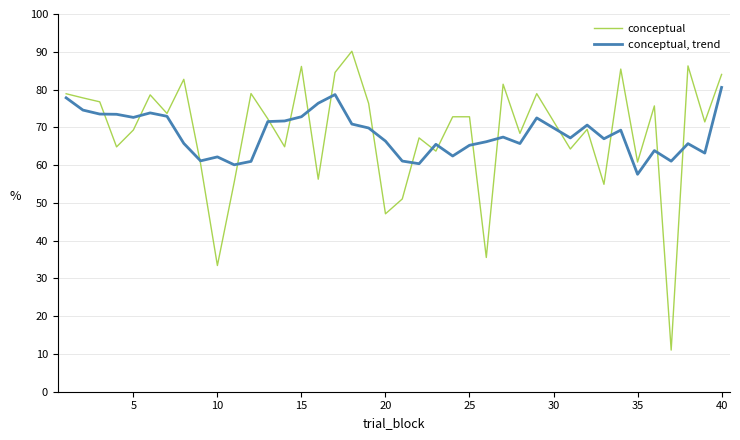

List the series in order of their overall mean, lowest first.

conceptual, trend, conceptual